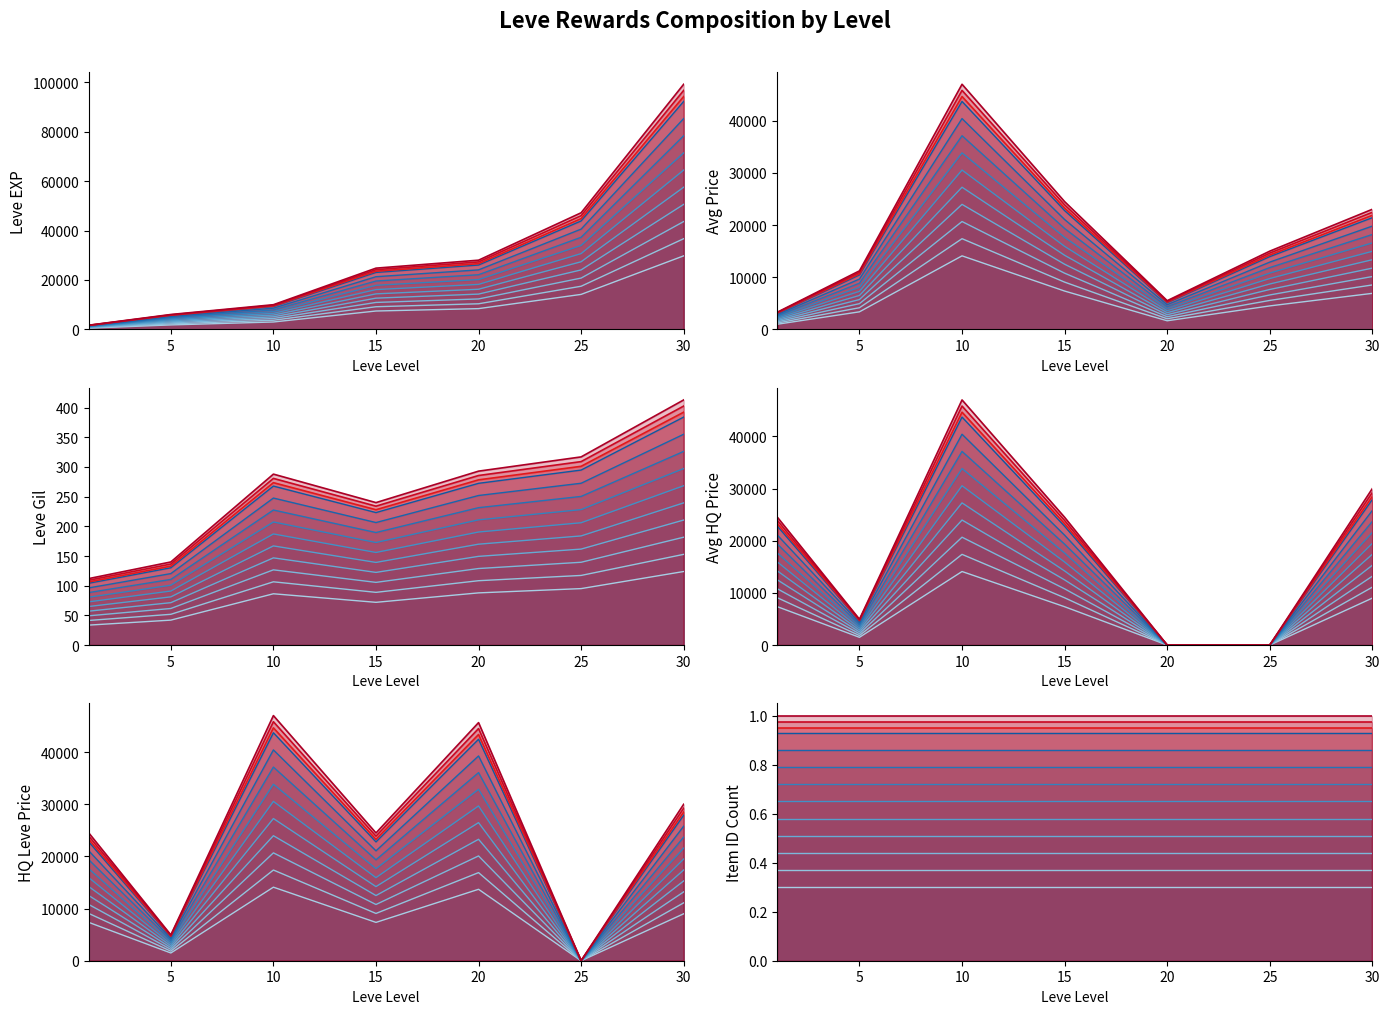

Reading left to right, what are all the values shown in this chart?

Leve EXP: 1=507.0	5=1809.0	10=2997.0	15=7437.0	20=8403.0	25=14160.0	30=29766.0
Leve Gil: 1=33.6	5=42.0	10=86.4	15=72.0	20=87.9	25=95.1	30=123.9
currentAveragePrice: 1=2381.0	5=8080.6	10=33840.0	15=17638.6	20=3960.0	25=10800.0	30=16580.2
LevePriceHQ: 1=7350.0	5=1484.1	10=14100.0	15=7349.4	20=13696.2	25=0.0	30=8999.7
currentAveragePriceHQ: 1=22785.0	5=4600.7	10=43710.0	15=22783.1	20=0.0	25=0.0	30=27899.1